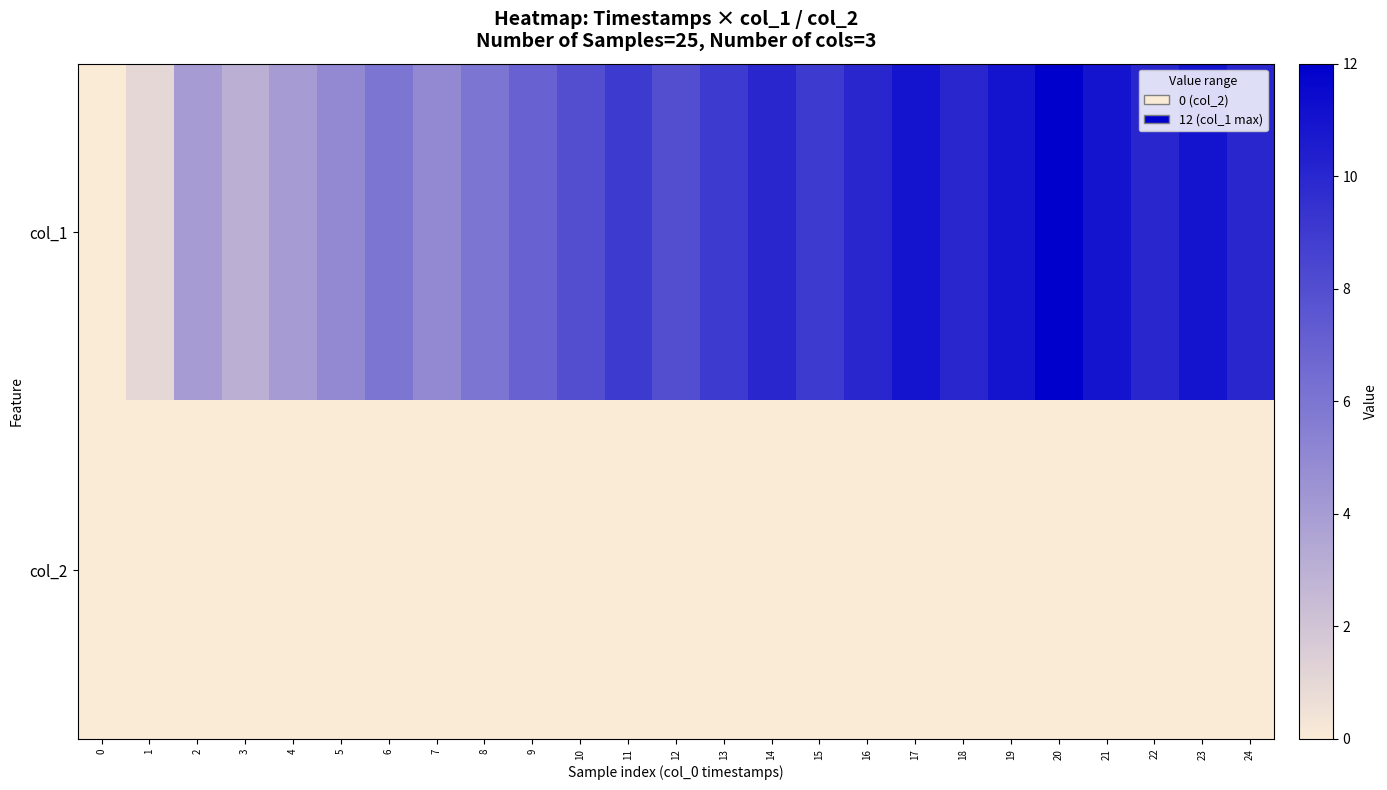

Reading left to right, what are all the values shown in this chart?

col_1: 0=0	1=1	2=4	3=3	4=4	5=5	6=6	7=5	8=6	9=7	10=8	11=9	12=8	13=9	14=10	15=9	16=10	17=11	18=10	19=11	20=12	21=11	22=10	23=11	24=10
col_2: 0=0	1=0	2=0	3=0	4=0	5=0	6=0	7=0	8=0	9=0	10=0	11=0	12=0	13=0	14=0	15=0	16=0	17=0	18=0	19=0	20=0	21=0	22=0	23=0	24=0